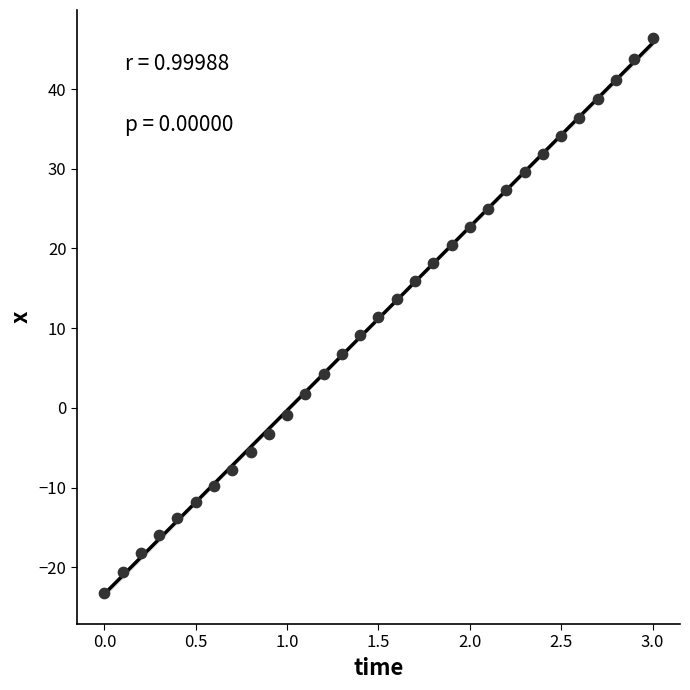

What is the range of Y values (max minus min)?

69.6